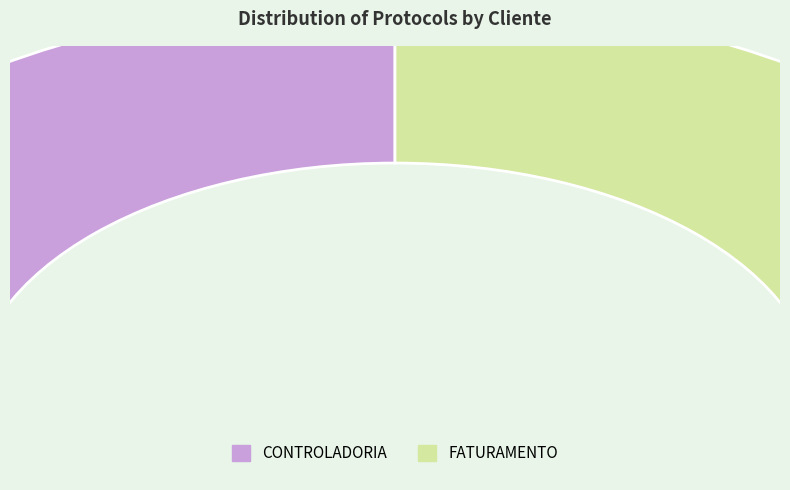

Which category accounts for the majority?

FATURAMENTO